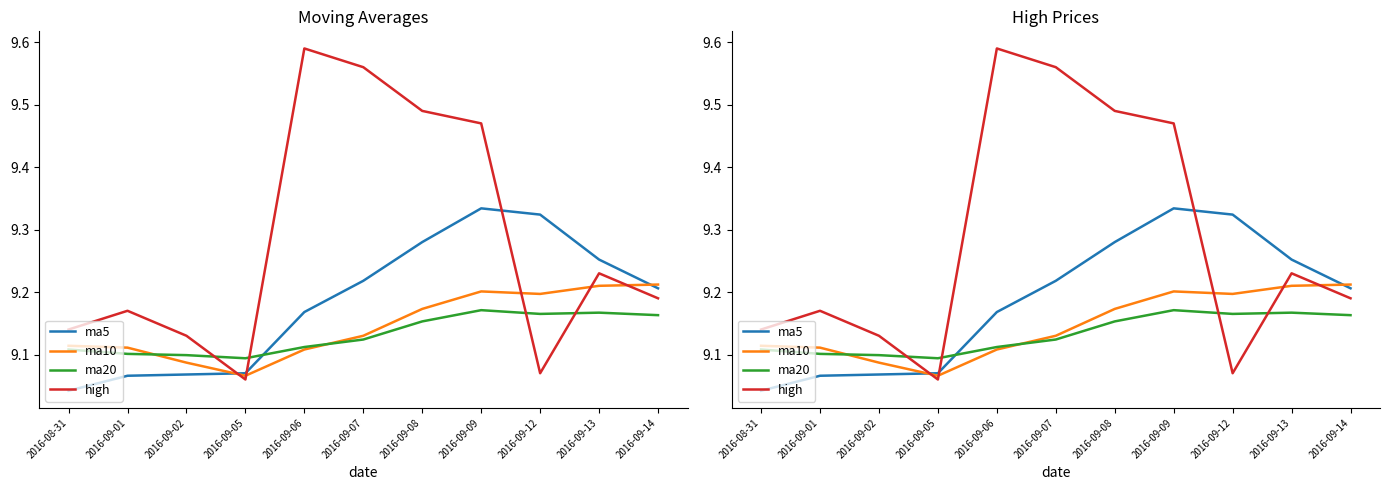

What is the difference between the maximum and minimum values in the ma20 series?

0.1